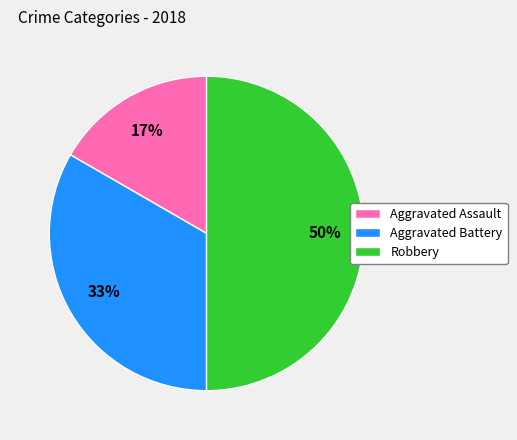

What percentage is the Aggravated Battery slice, to the nearest percent?

33%